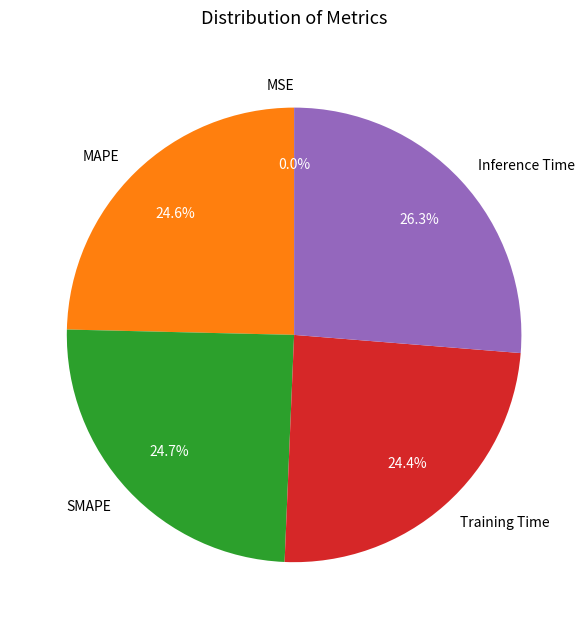

To the nearest percent, what percentage of the pie is MAPE?

25%